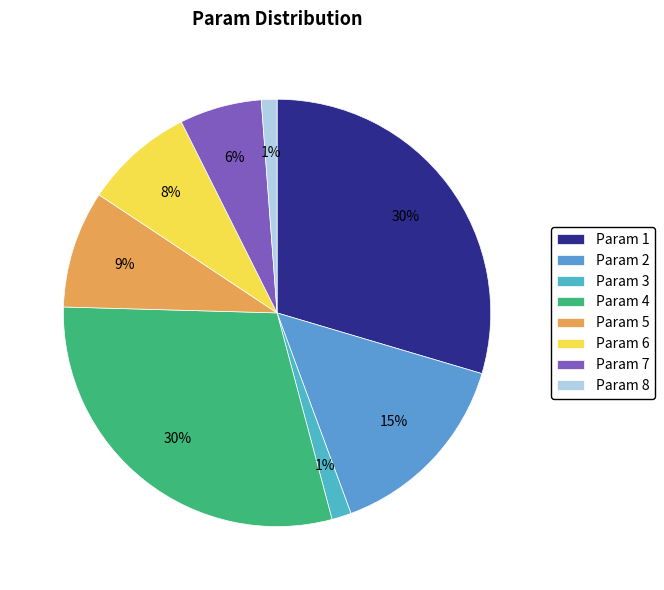

Which slice is the smallest?

Param 8